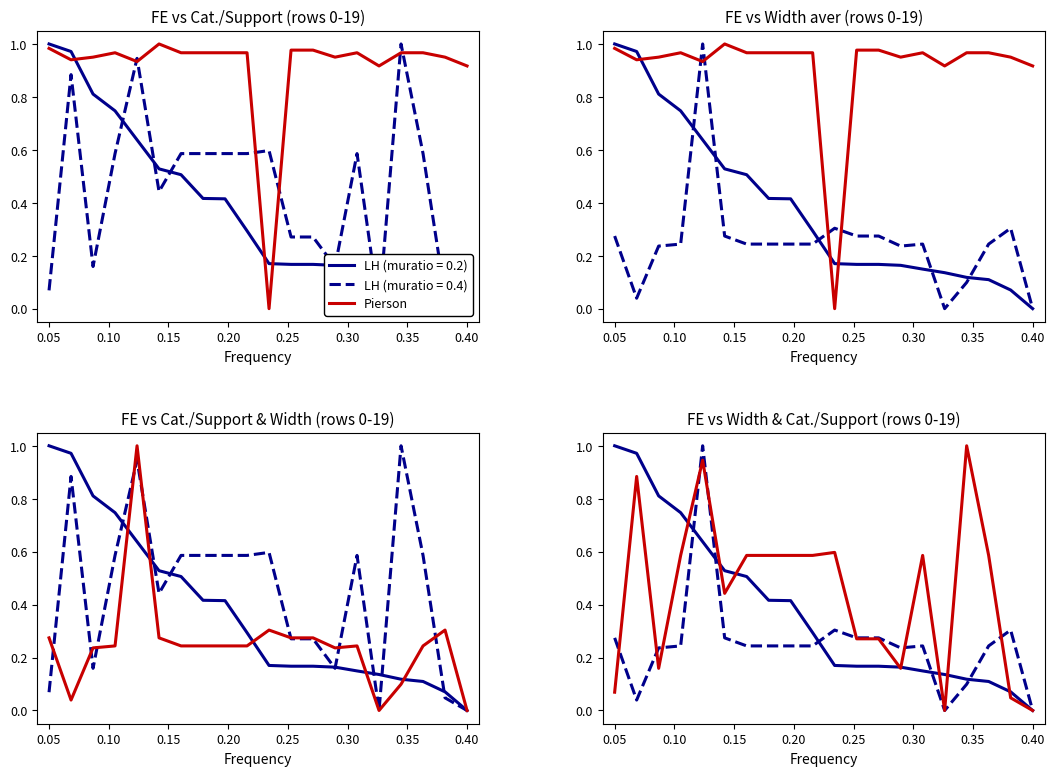

How many categories are shown in the chart?

20